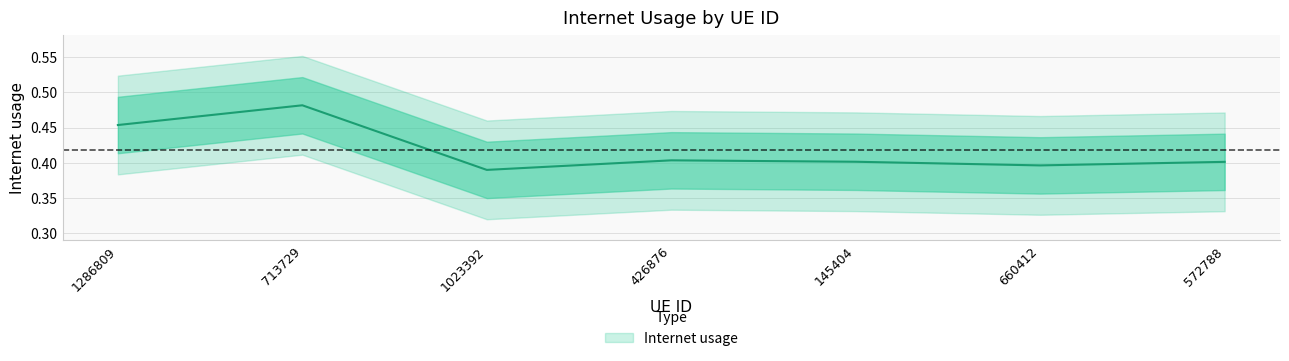

Reading left to right, what are all the values shown in this chart?

0.5	0.5	0.4	0.4	0.4	0.4	0.4